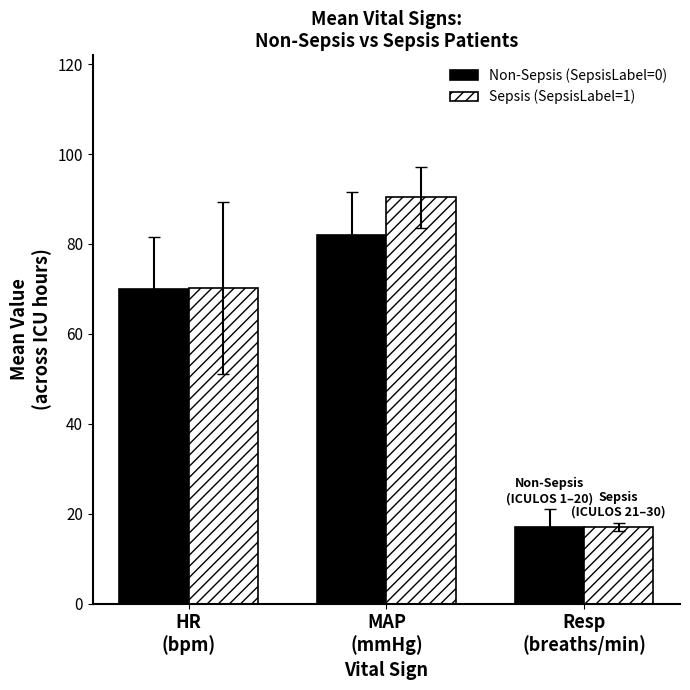

Rank the series by their maximum value, from highest to lowest.

Sepsis (SepsisLabel=1), Non-Sepsis (SepsisLabel=0)